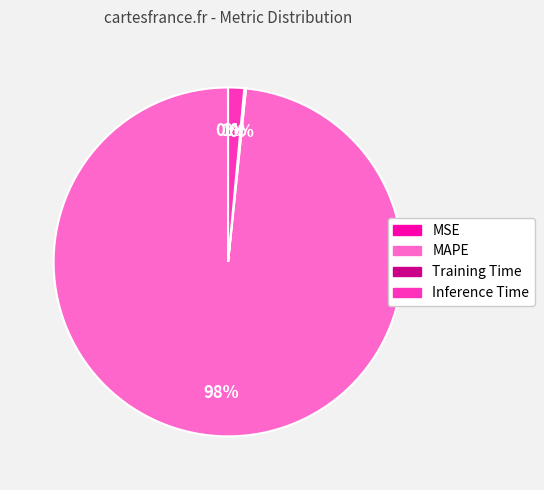

Which slice is the largest?

MAPE